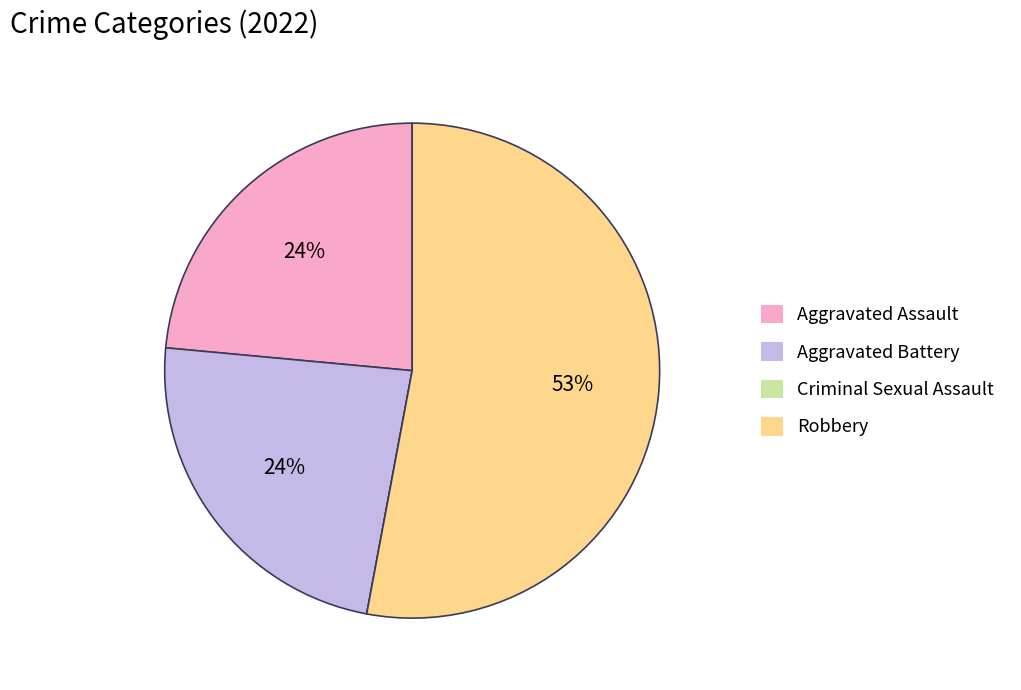

To the nearest percent, what percentage of the pie is Aggravated Battery?

24%